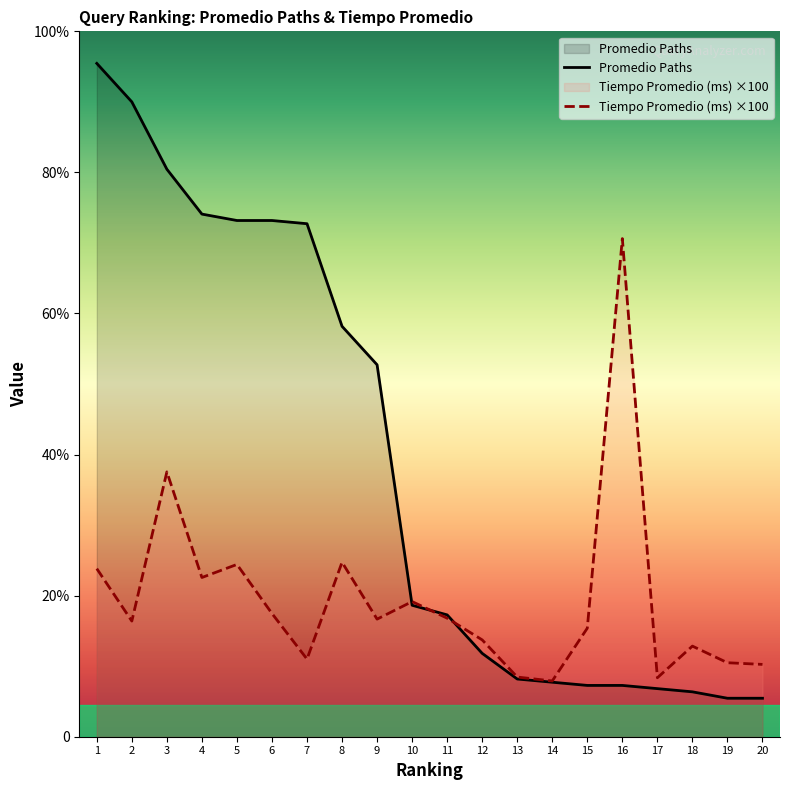

Where is Tiempo Promedio (ms) nearest to the value 86?

3